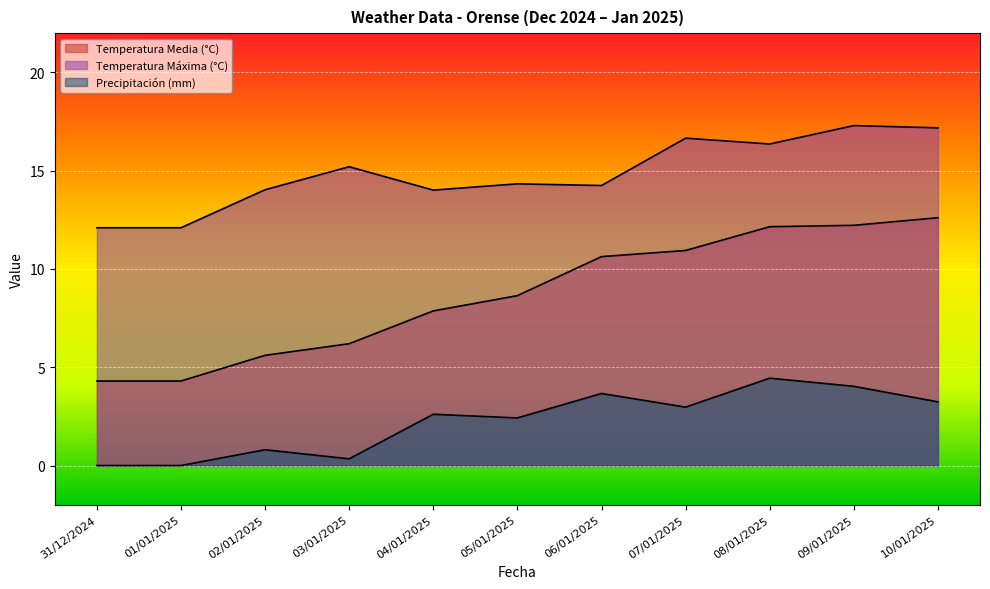

What value does the Temperatura Máxima (°C) series have at 03/01/2025?

15.2